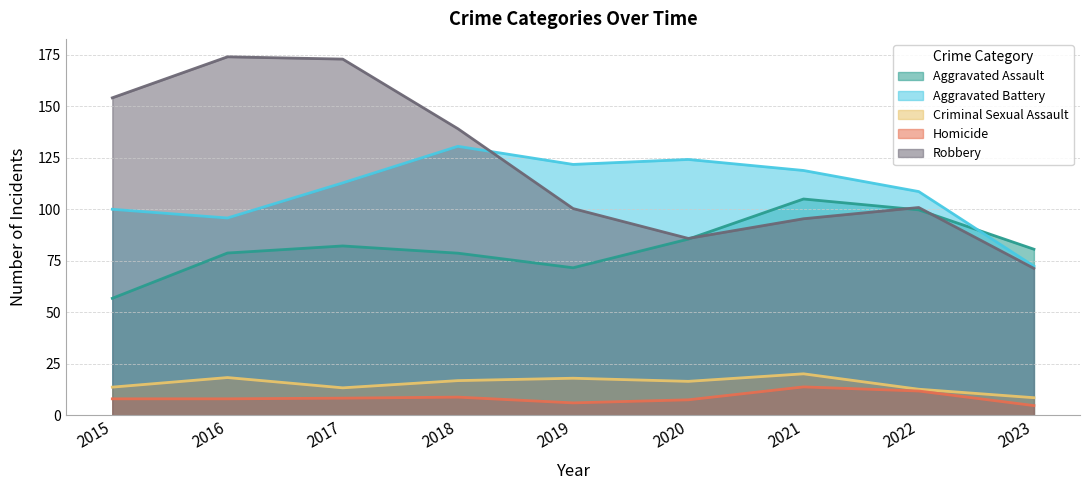

What is the value of the Homicide point at the 8th from the left?

11.8